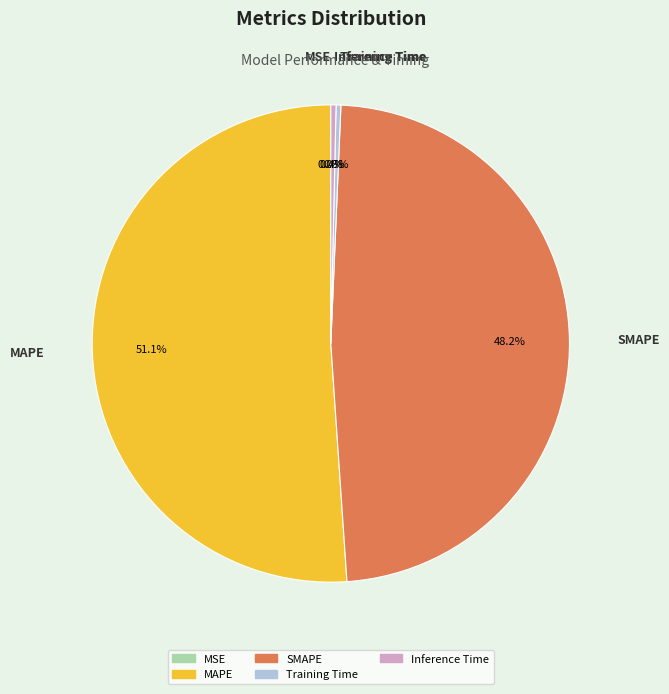

Is it true that Training Time is 0% of the pie?

True